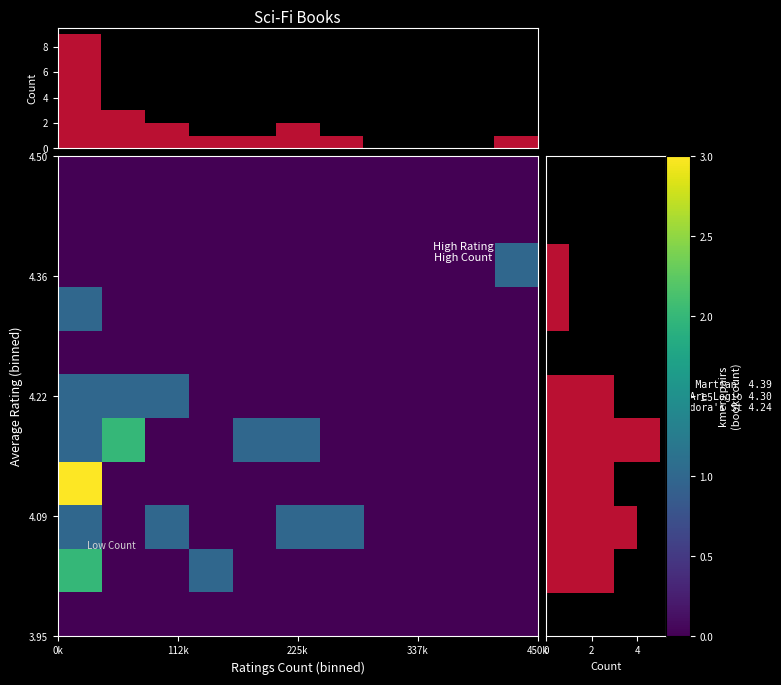

How many values in the 4.22 series exceed 0?

3